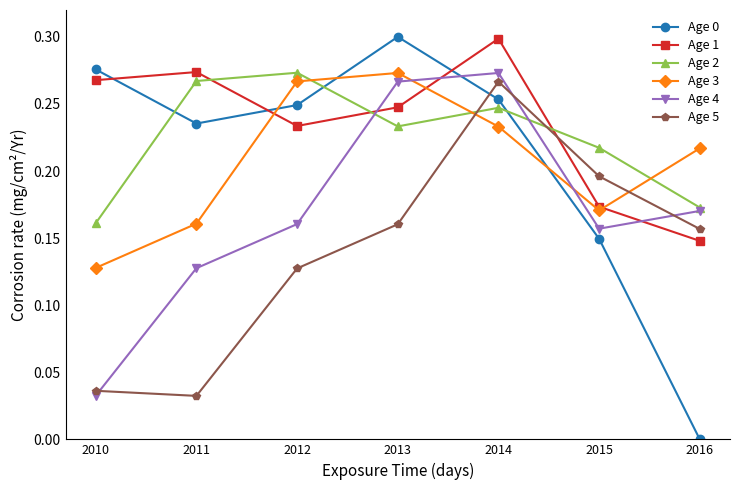

After their last crossing, which series has the higher values: Age 1 or Age 5?

Age 5